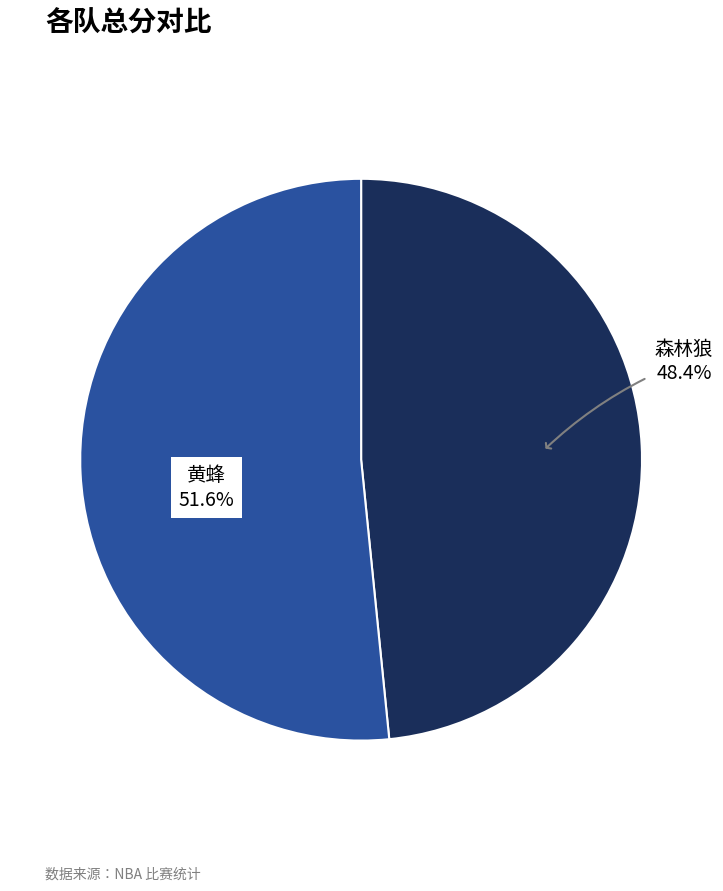

Do 森林狼 and 黄蜂 together represent more than half of the pie?

Yes